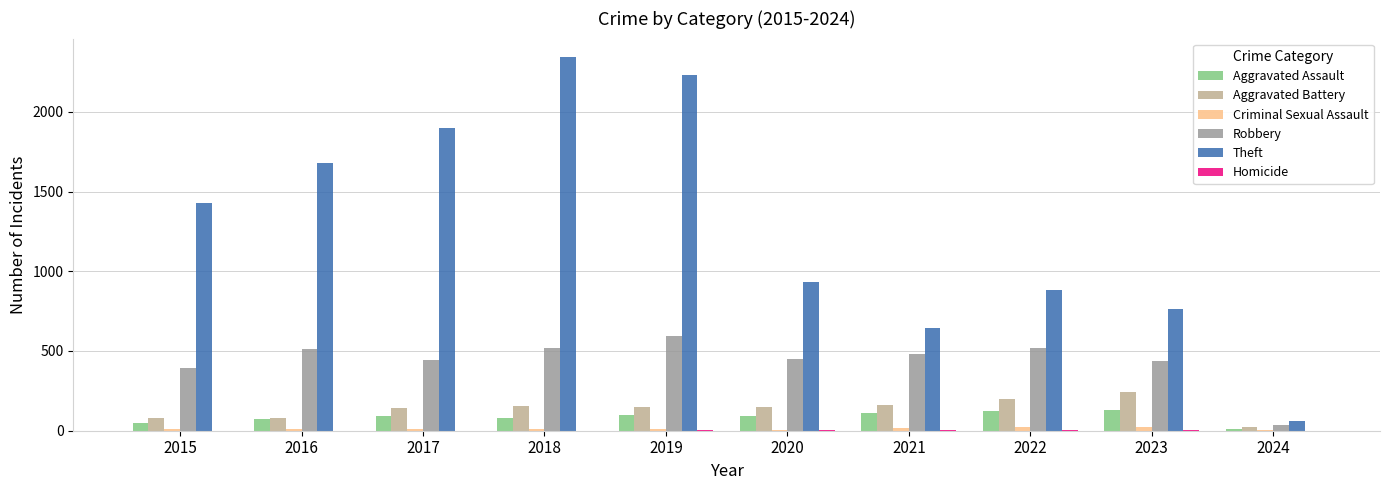

The value of Aggravated Assault at 2019 is 98. True or false?

True